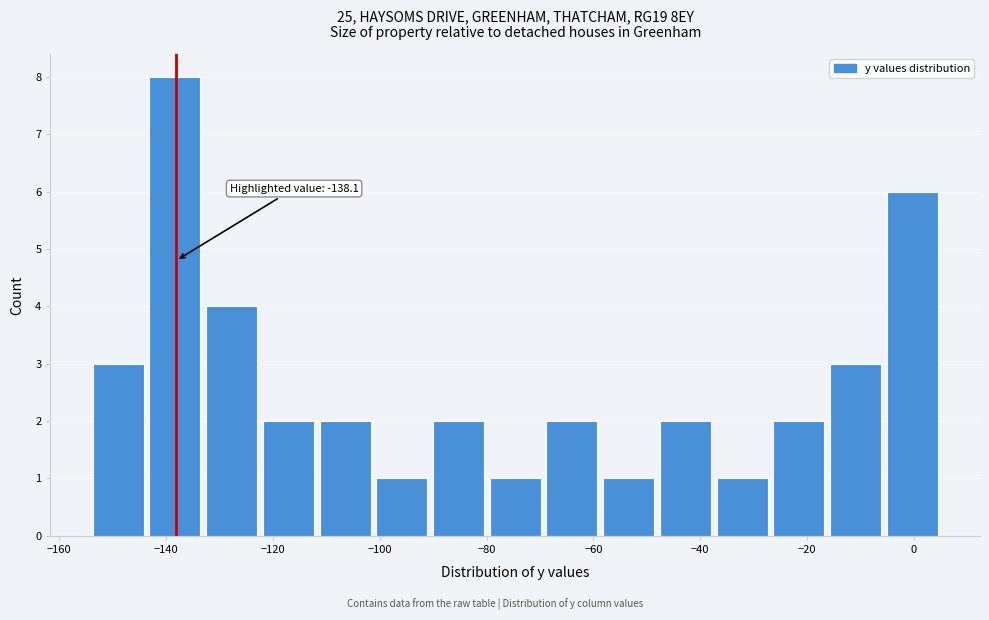

Which range on the x-axis has the tallest bar?

-144 to -134